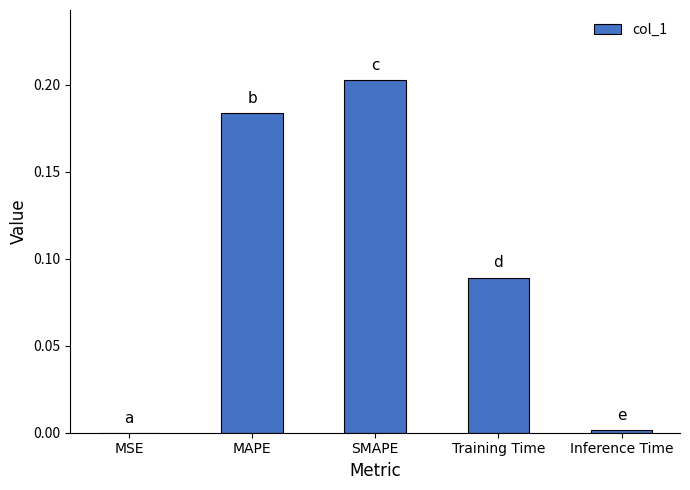

The value at Inference Time is 0.0. True or false?

True